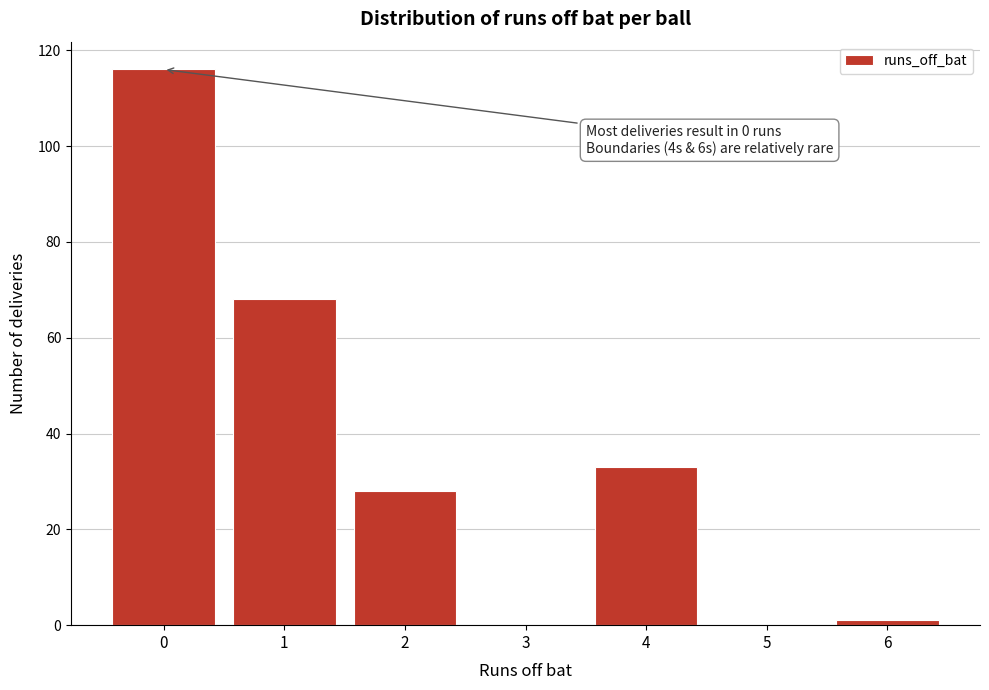

Over which range of the x-axis is the bar tallest?

-0.5 to 0.5